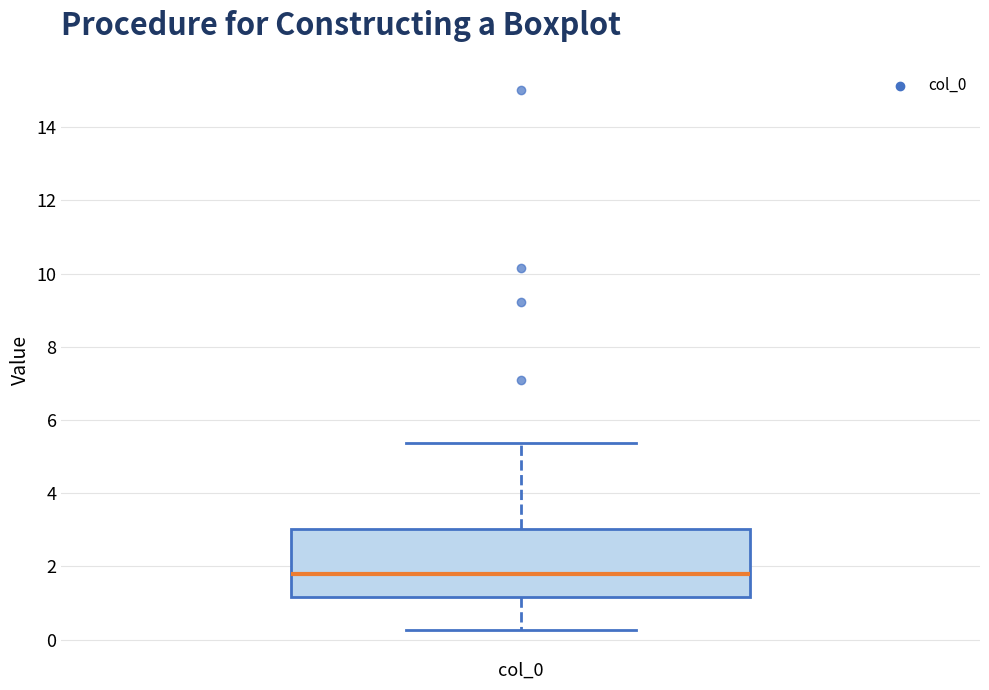

Where is the upper edge of the box for col_0 on the y-axis? The values are not printed on the chart, so give them approximately, as read against the axis.

3.0